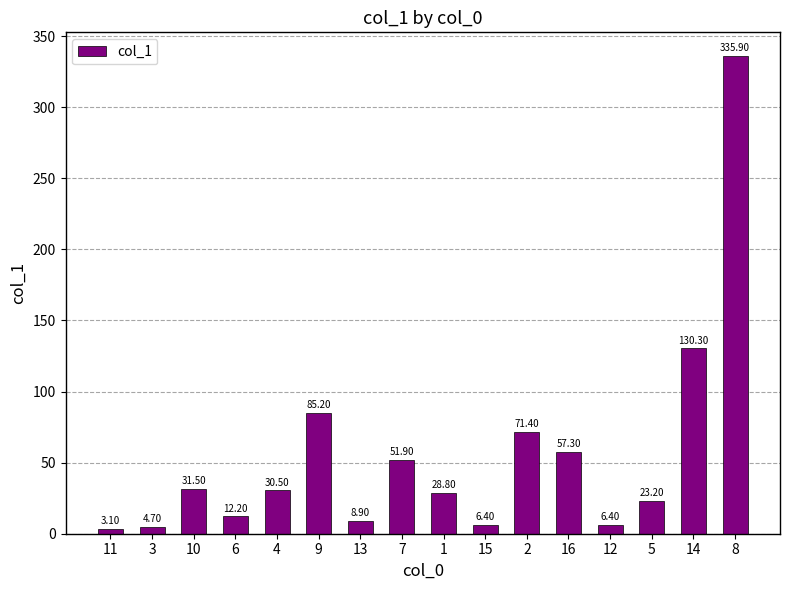

What is the change in value from 3 to 14?

+125.6